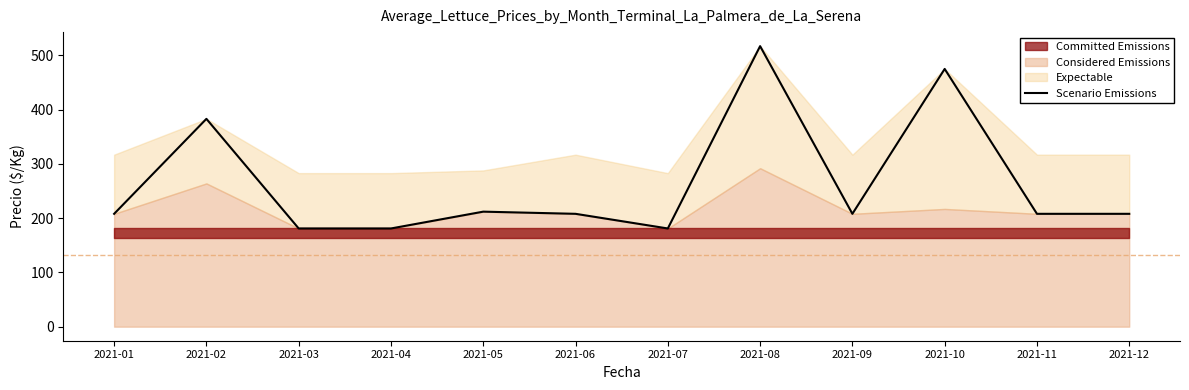

The value at 2021-10 is 475. True or false?

True